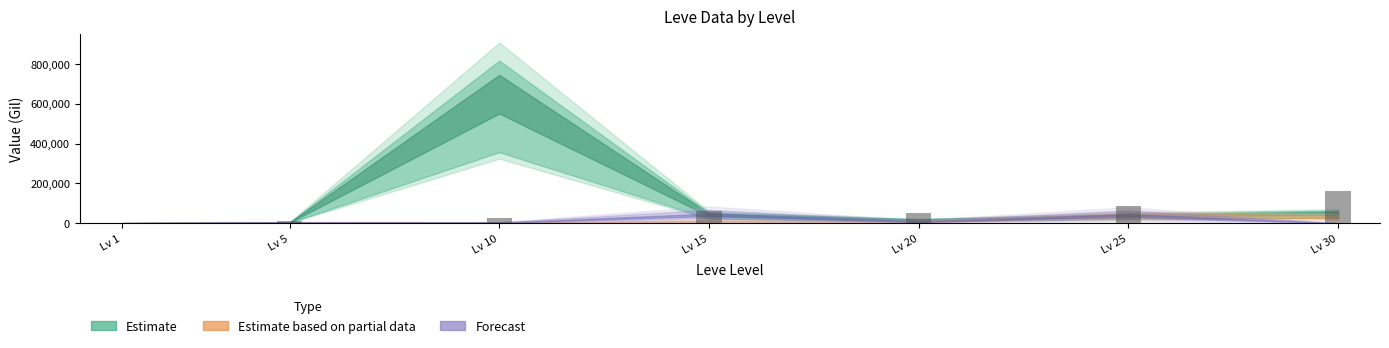

What is the greatest value displayed?

162244.0